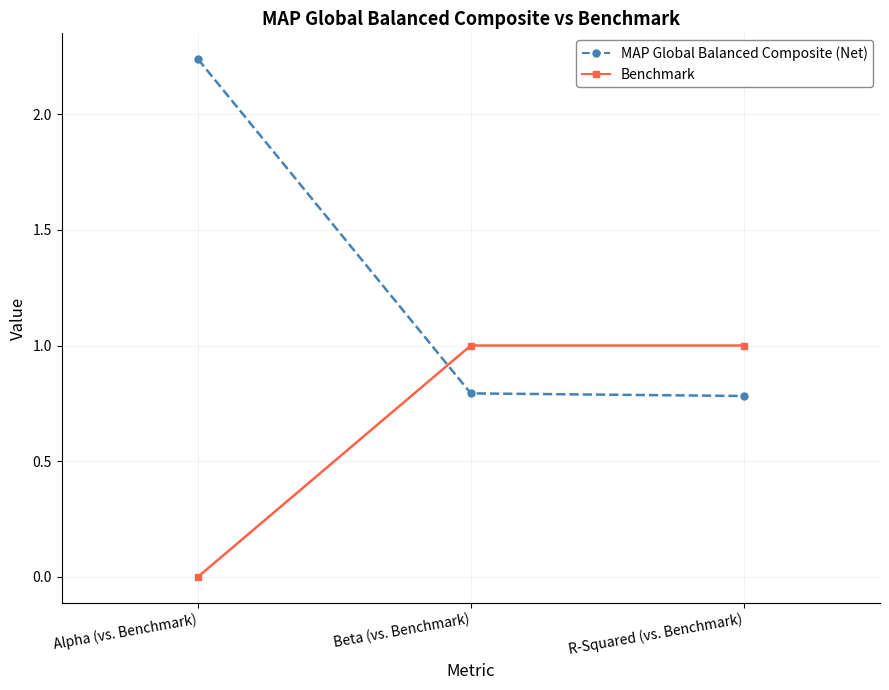

Which series has the largest range (max minus min)?

MAP Global Balanced Composite (Net)